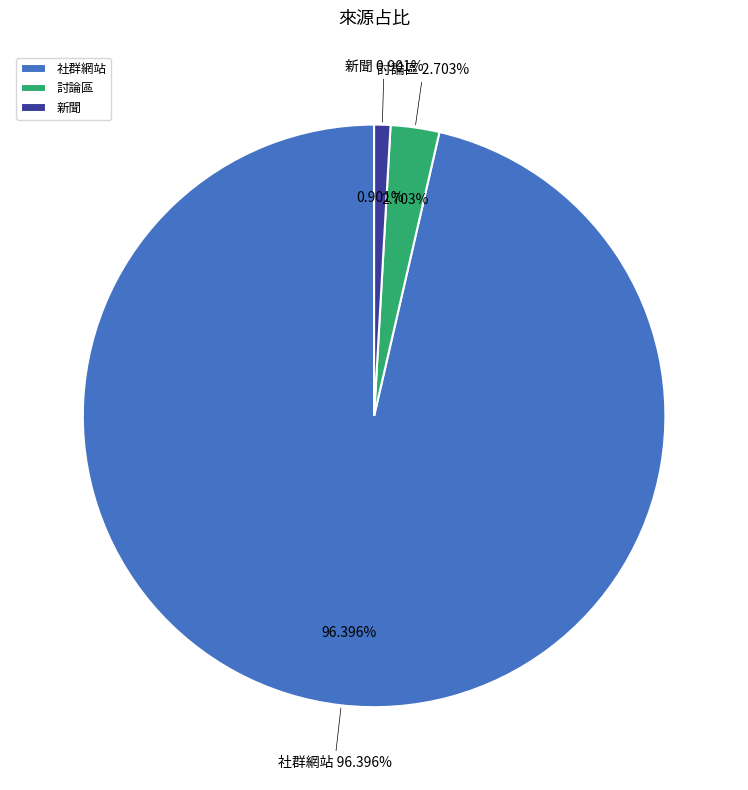

True or false: 評論 accounts for 0% of the total.

True